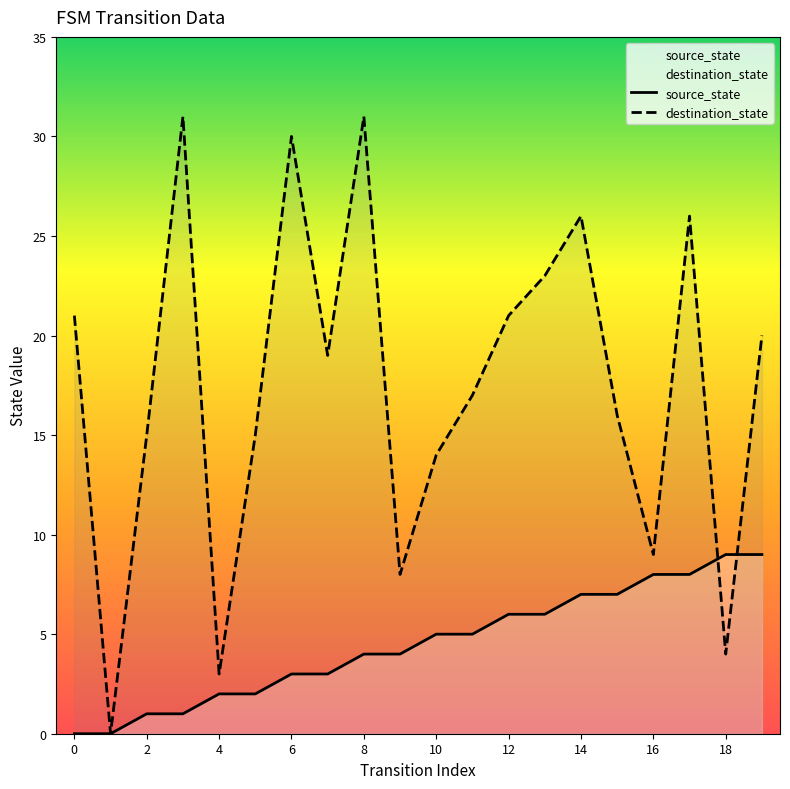

What is the maximum value shown in the chart?

31